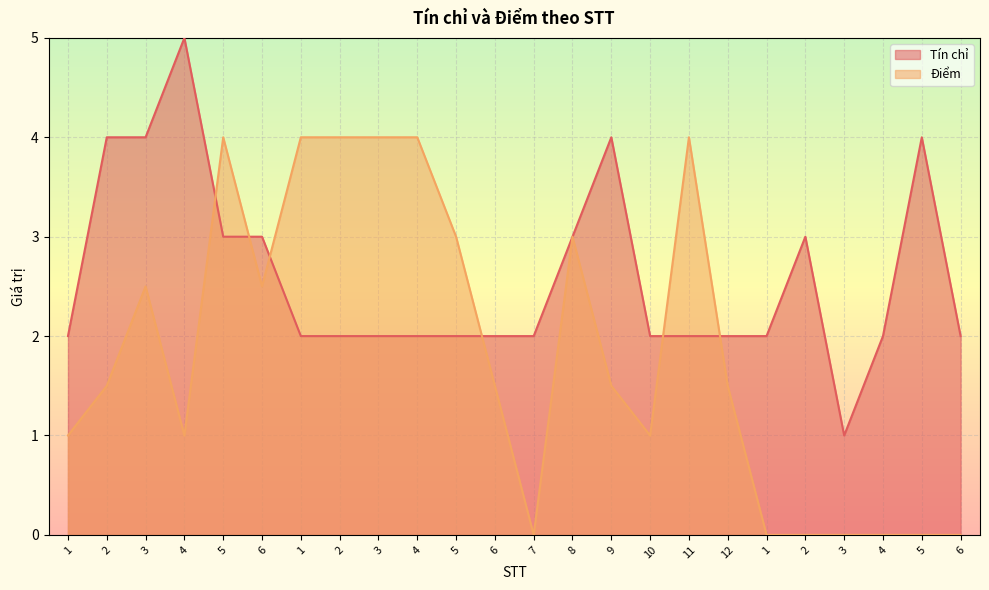

Does the chart display data point markers on the line(s)?

No